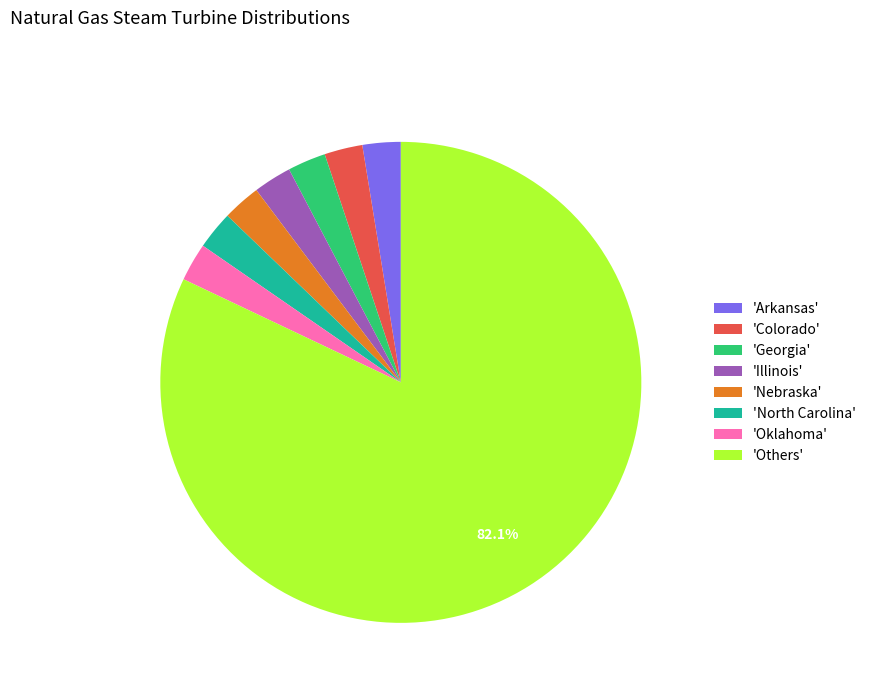

Combined, do 'Nebraska' and 'North Carolina' account for over 50%?

No